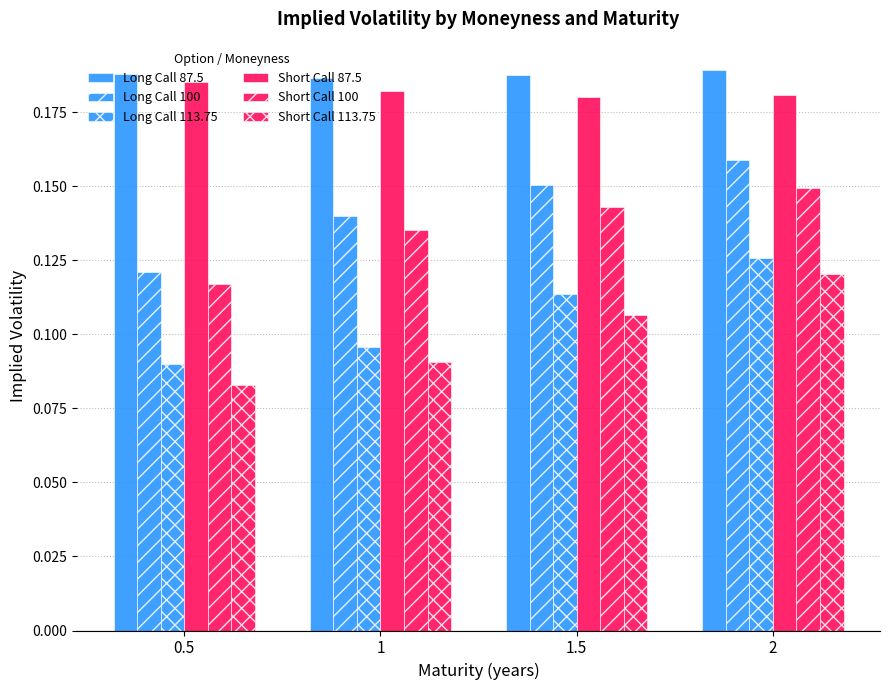

What is the label of the 4th bar from the left?

2